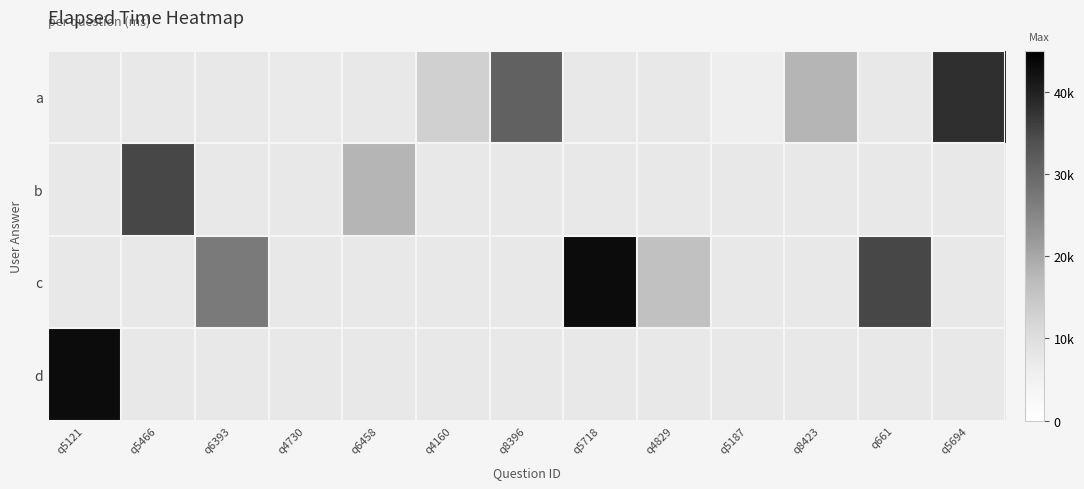

The a series shows 19618.1 at q4160. True or false?

False